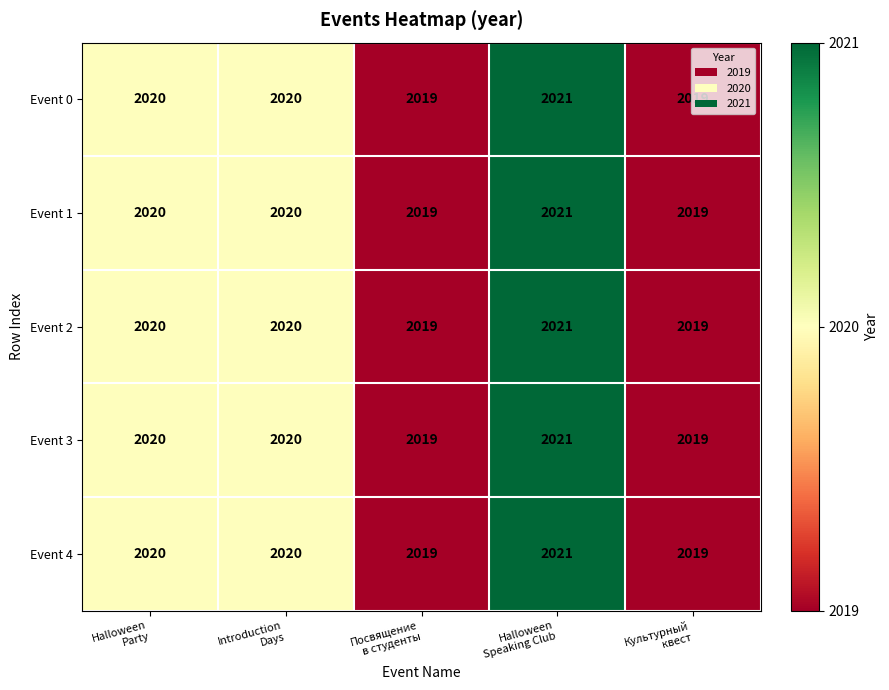

What is the sum of all Event 2 values?

10099